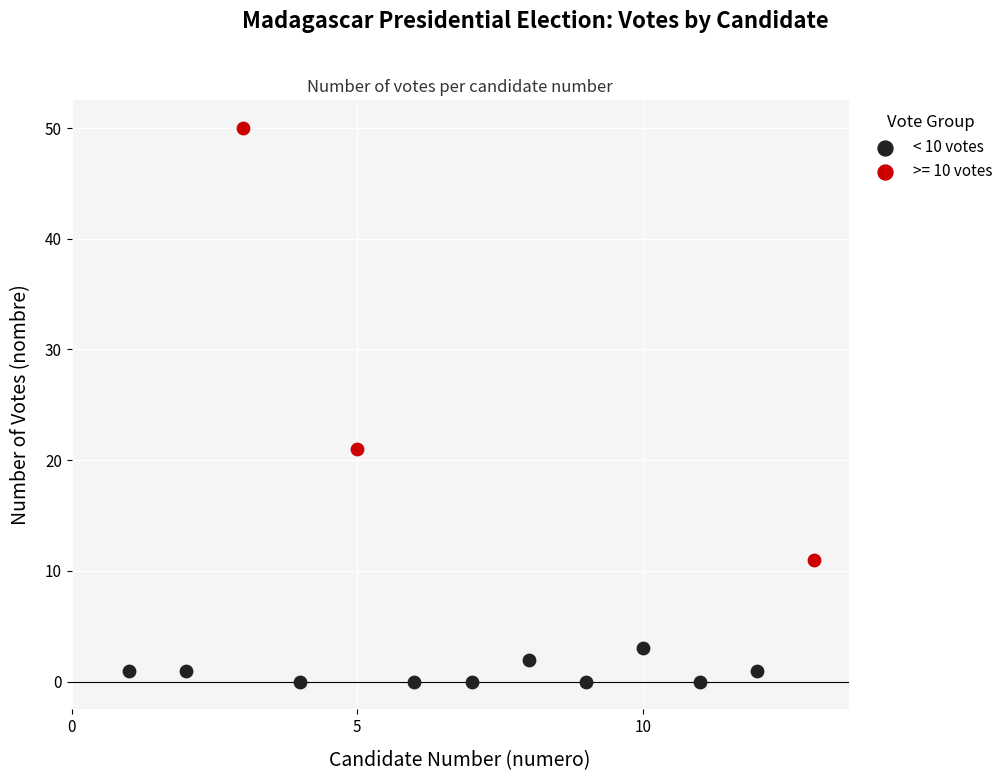

Which series contains the lowest Y value?

< 10 votes